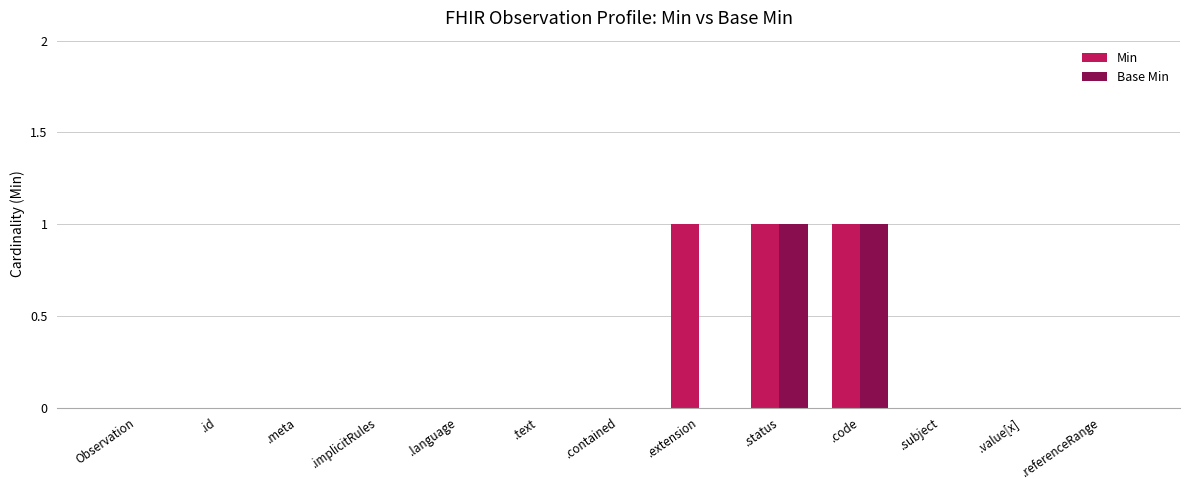

The value of Base Min at .subject is 1. True or false?

False